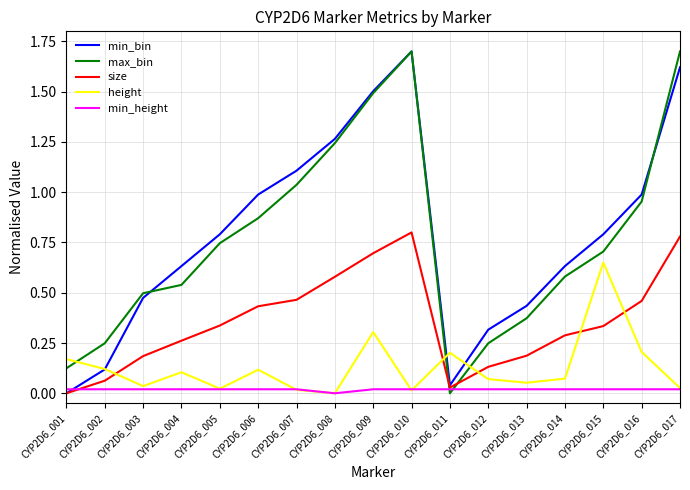

How many intersections are there between size and height?

5